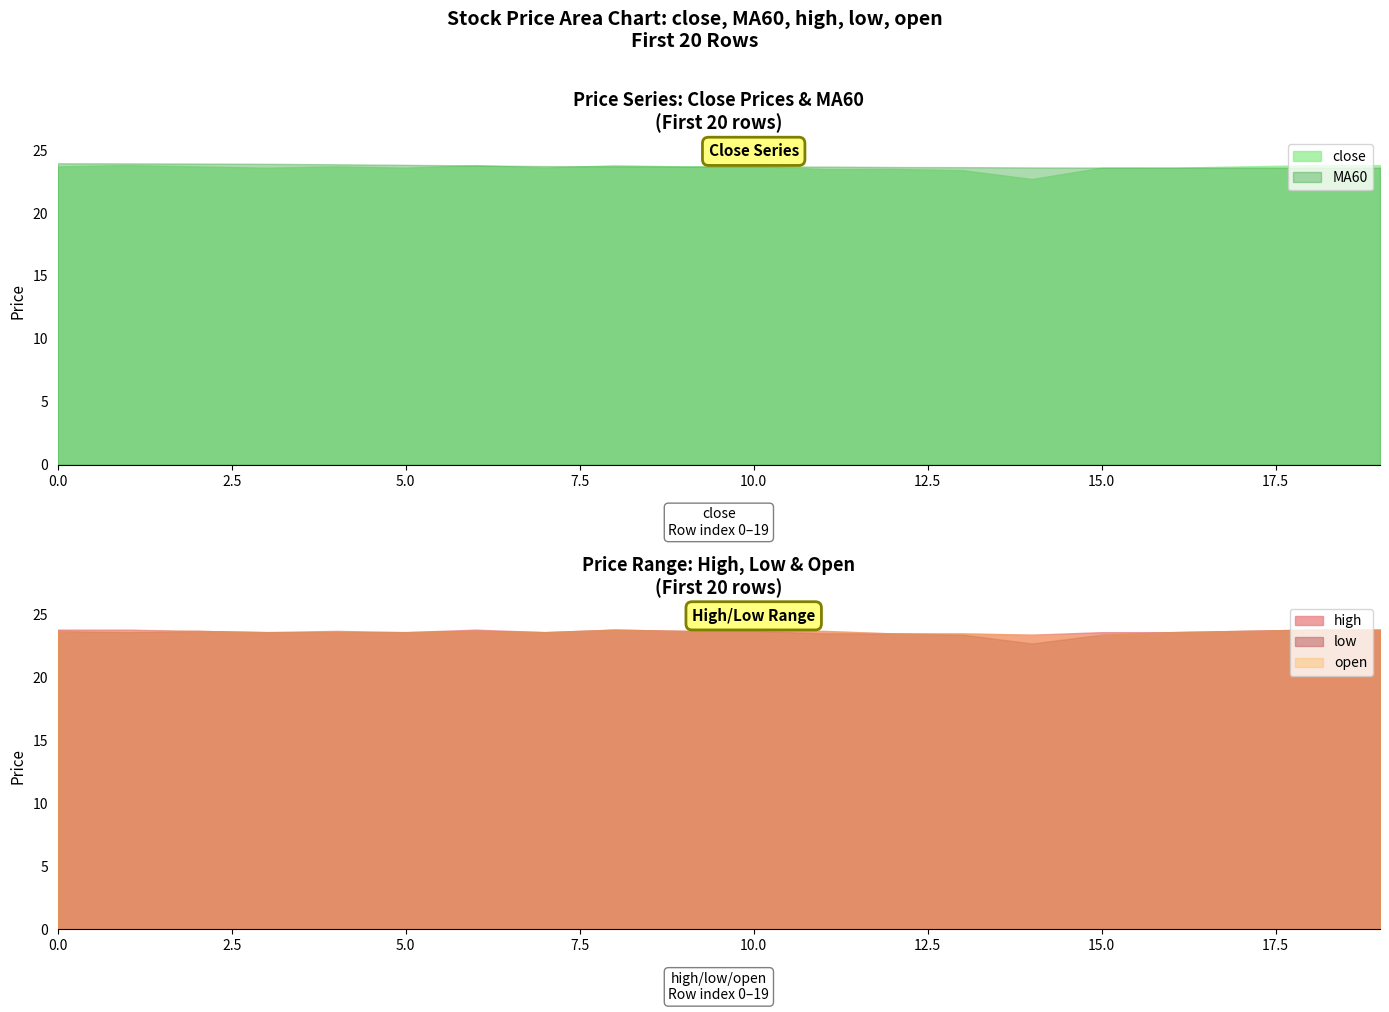

How many data points does each series have?

20